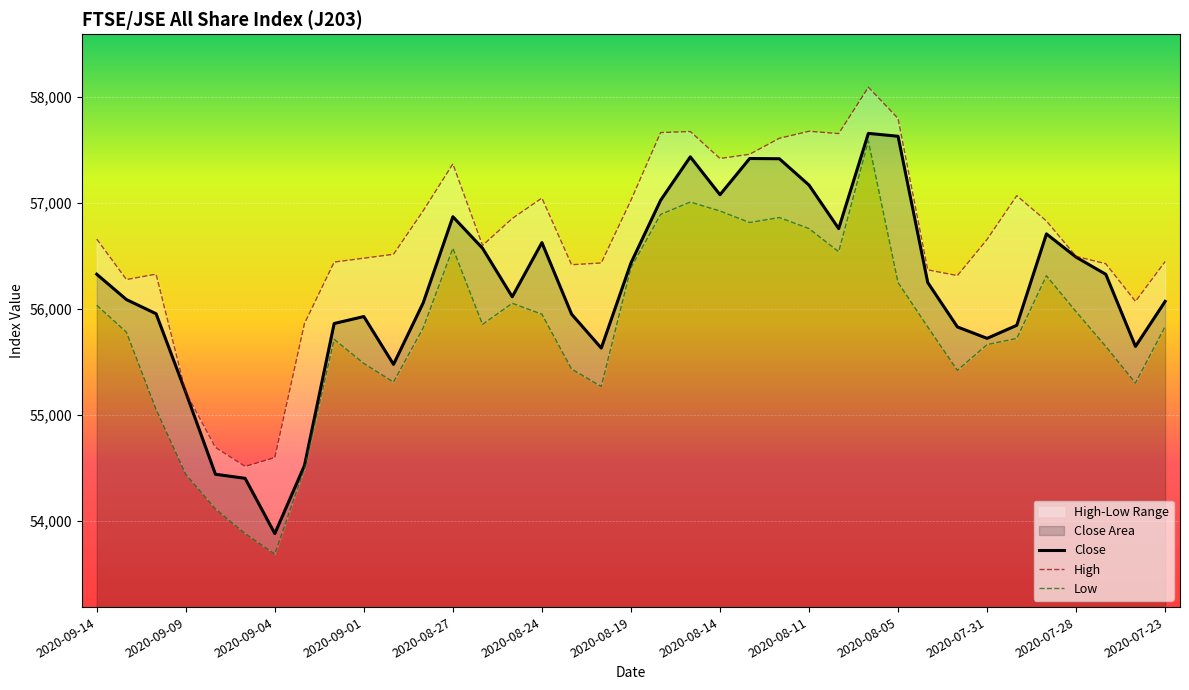

What is the lowest value of the Close series?

53878.9